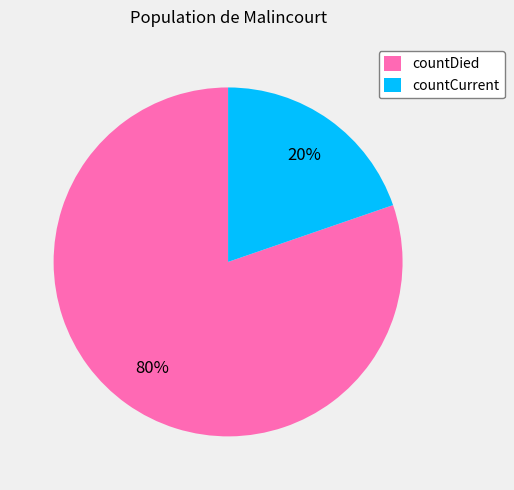

How many segments does this pie chart have?

2